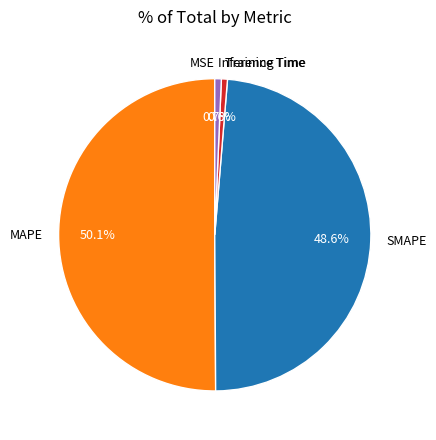

How much of the chart is everything except SMAPE?

51.4%